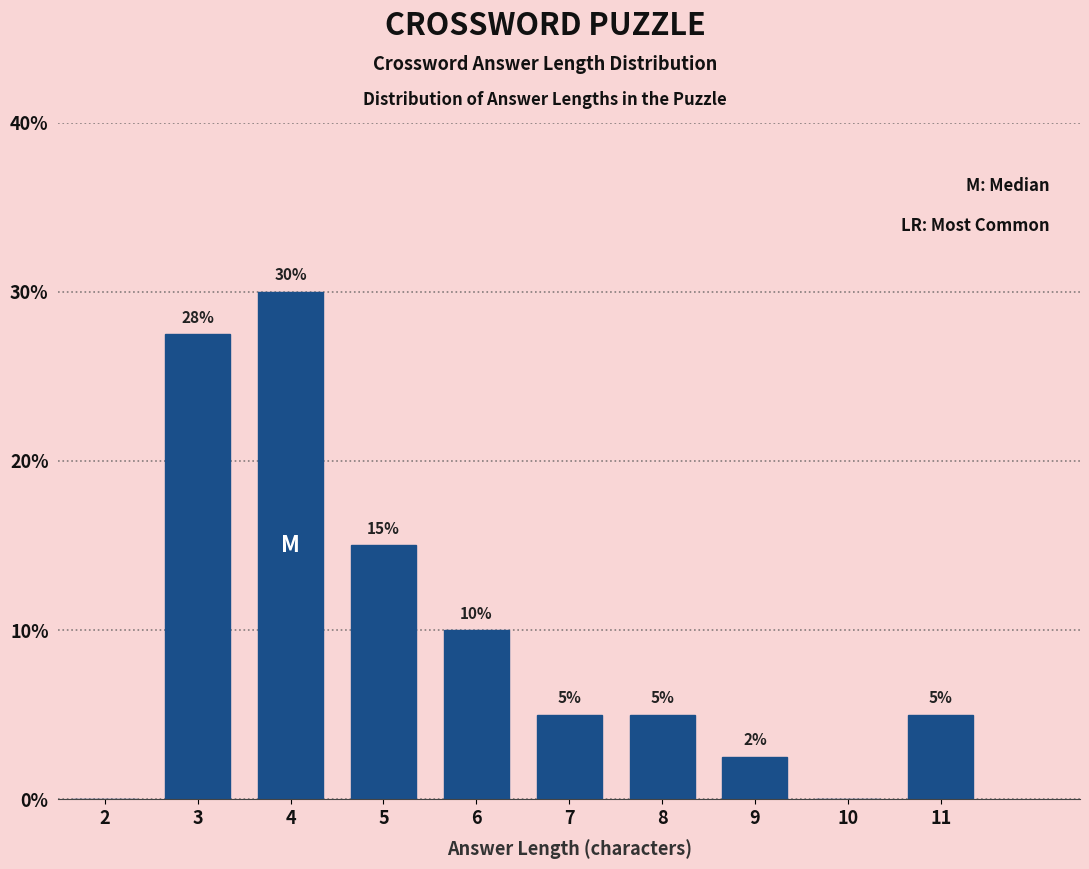

Which label corresponds to the largest value in the chart?

4